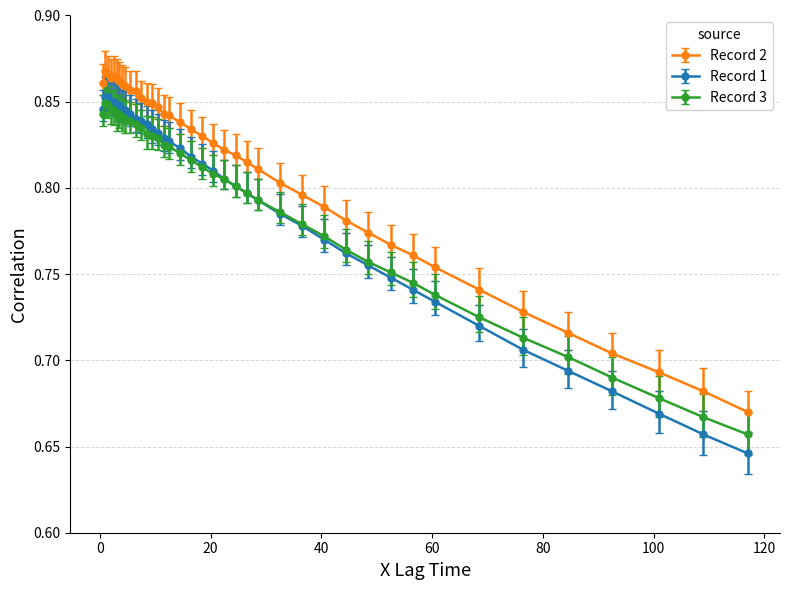

Which series has the largest total across all categories?

Record 2